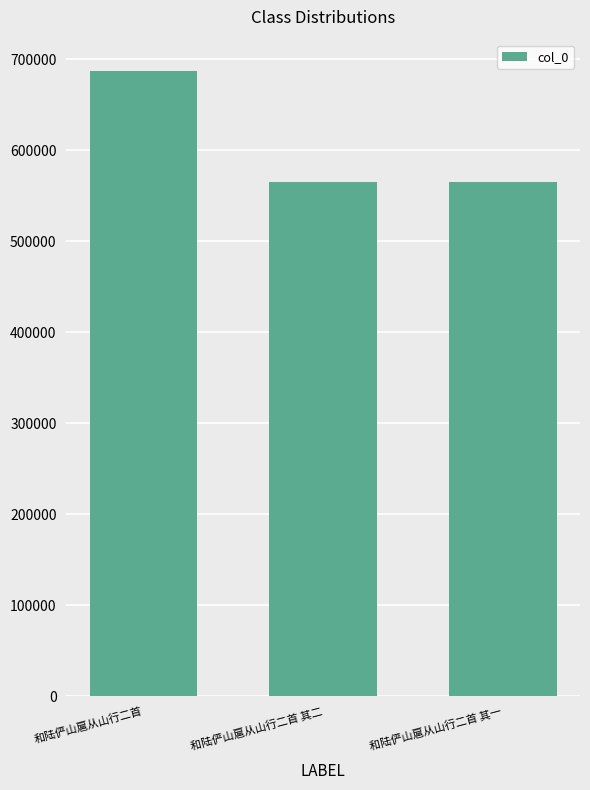

What is the label of the 2nd bar from the left?

和陆俨山扈从山行二首 其二